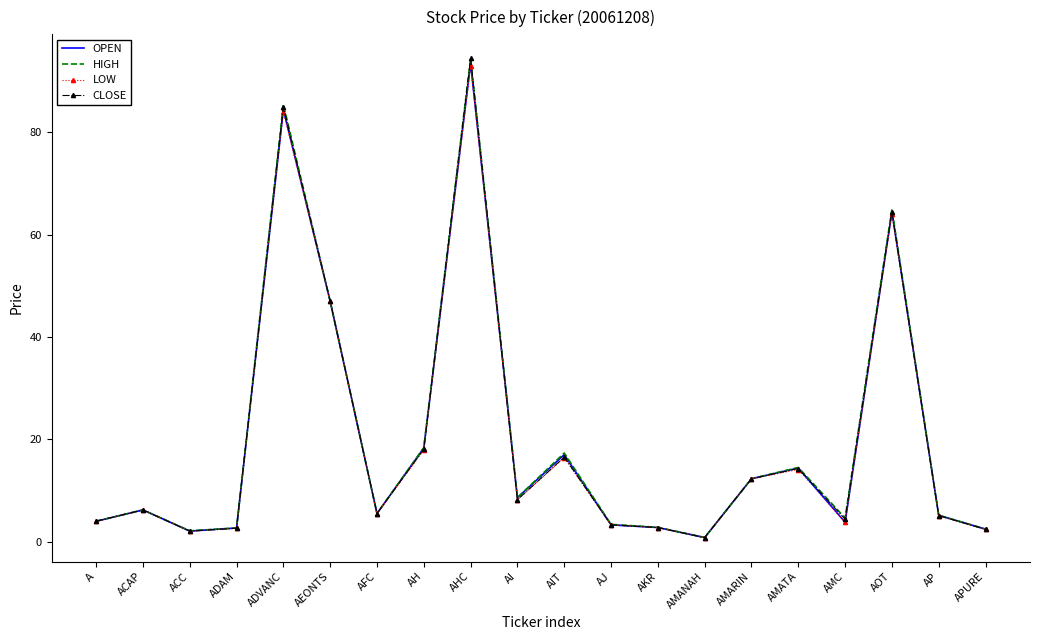

What is the approximate value of OPEN at ADVANC?

84.5